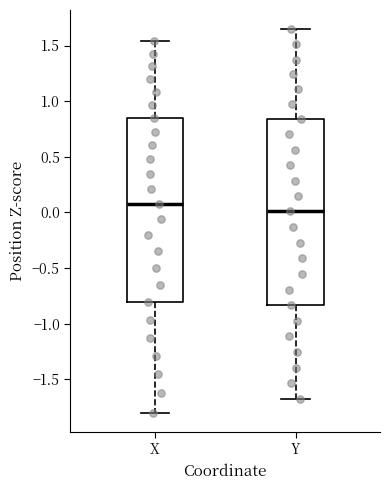

Reading left to right, read every box against the y-axis: the position of its median line, the range the box covers, and the ends of its whiskers. The values are not printed on the chart, so give them approximately, as read against the axis.

X: median 0.10, box -0.80 to 0.85, whiskers -1.80 to 1.55
Y: median 0.00, box -0.85 to 0.85, whiskers -1.65 to 1.65